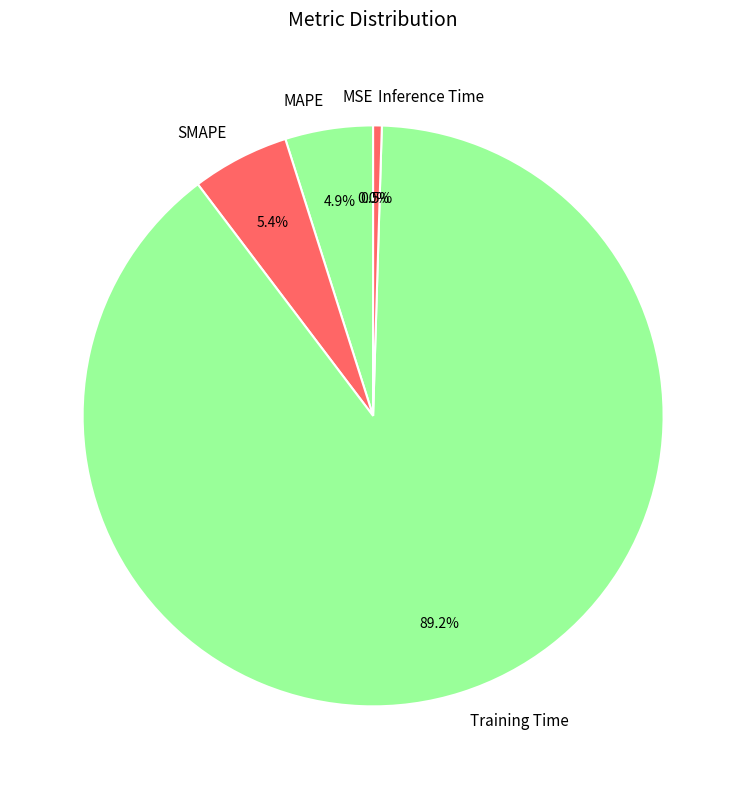

Which slice is the largest?

Training Time